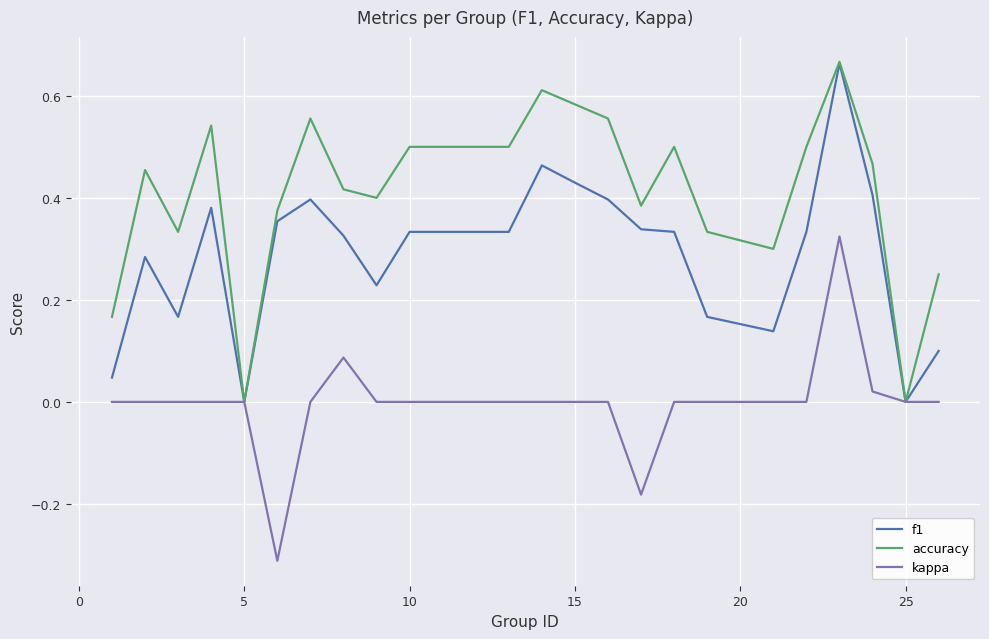

List the series in order of their overall mean, highest first.

accuracy, f1, kappa